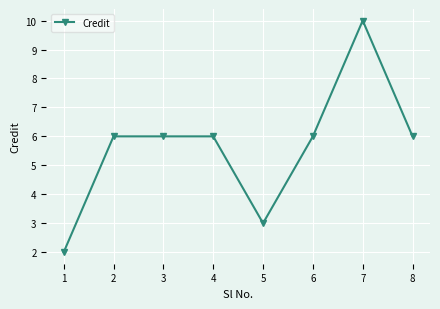

The value at 8 is 8. True or false?

False